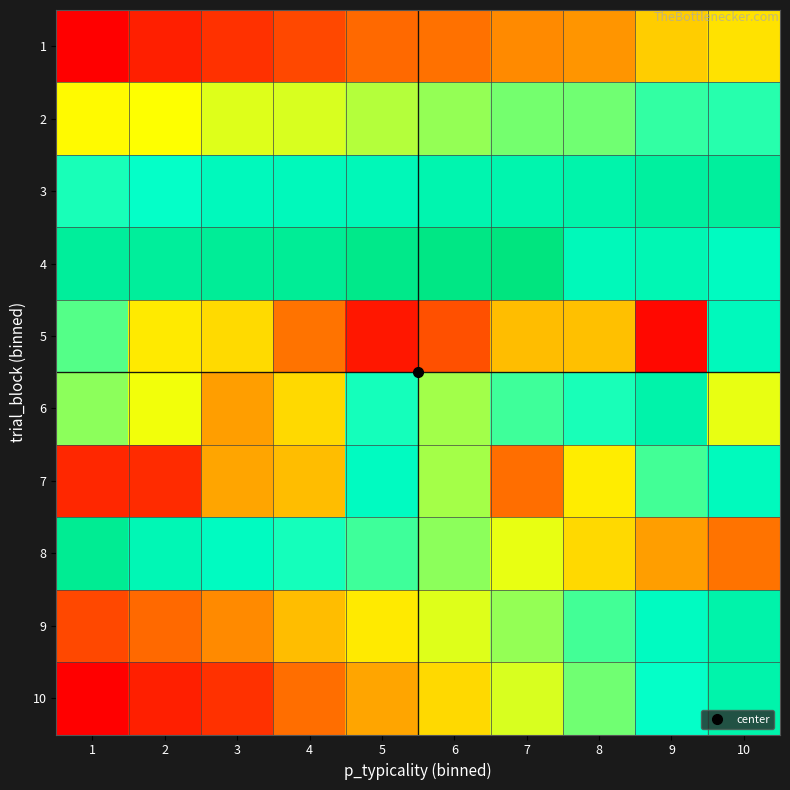

Reading left to right, extract all data points from this chart.

1: 1=13.7	2=18.9	3=21.6	4=25.2	5=30.4	6=31.6	7=35.5	8=37.3	9=46.0	10=49.4
2: 1=53.2	2=54.0	3=56.5	4=56.9	5=59.7	6=62.3	7=64.7	8=65.2	9=70.0	10=71.0
3: 1=71.9	2=73.6	3=78.0	4=78.3	5=79.0	6=81.4	7=81.7	8=82.5	9=85.5	10=86.1
4: 1=86.5	2=86.6	3=87.7	4=87.9	5=90.9	6=92.4	7=94.0	8=78.5	9=80.0	10=76.7
5: 1=67.3	2=50.6	3=48.1	4=32.0	5=17.5	6=26.5	7=43.6	8=44.0	9=15.2	10=78.0
6: 1=63.0	2=54.8	3=38.7	4=47.9	5=72.2	6=61.1	7=69.0	8=72.0	9=82.7	10=55.7
7: 1=20.1	2=20.7	3=39.8	4=43.6	5=76.6	6=61.0	7=31.2	8=51.1	9=68.7	10=77.7
8: 1=88.7	2=79.7	3=76.6	4=72.2	5=69.0	6=62.9	7=55.7	8=47.9	9=38.7	10=32.0
9: 1=25.2	2=30.4	3=35.5	4=43.6	5=50.6	6=56.5	7=62.3	8=68.7	9=76.7	10=82.7
10: 1=13.7	2=18.9	3=21.6	4=31.2	5=39.8	6=47.9	7=56.9	8=65.2	9=73.6	10=82.5